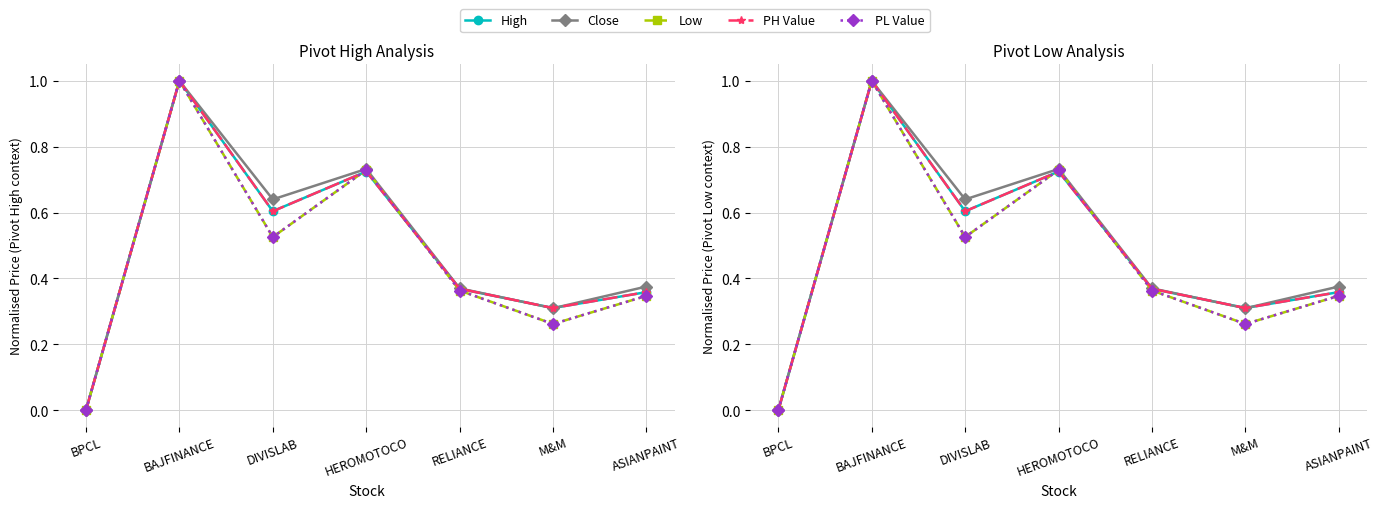

Does the chart have visible grid lines?

Yes